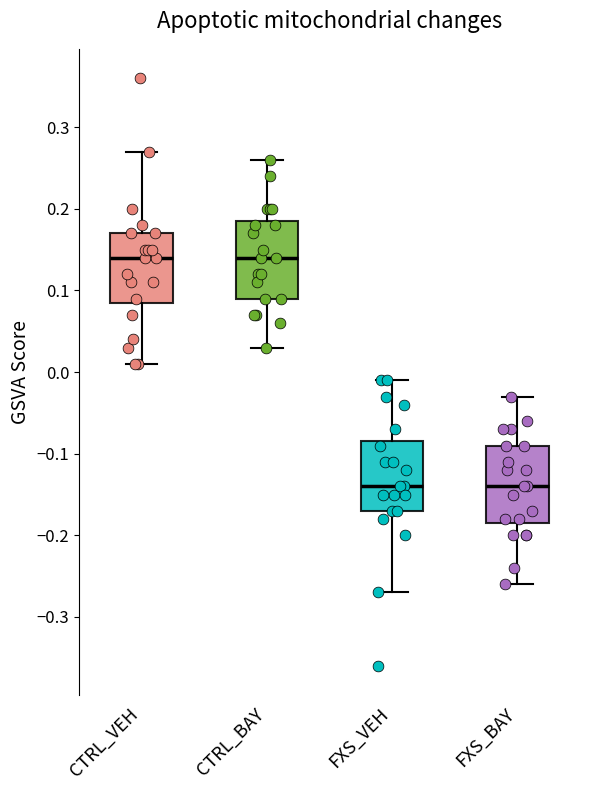

Reading left to right, transcribe this box plot: for each box, give where its median line is, the range the box spans, and where its two whiskers end, as read against the y-axis. The values are not printed on the chart, so give them approximately, as read against the axis.

CTRL_VEH: median 0.14, box 0.09 to 0.17, whiskers 0.01 to 0.27
CTRL_BAY: median 0.14, box 0.09 to 0.19, whiskers 0.03 to 0.26
FXS_VEH: median -0.14, box -0.17 to -0.08, whiskers -0.27 to -0.01
FXS_BAY: median -0.14, box -0.18 to -0.09, whiskers -0.26 to -0.03